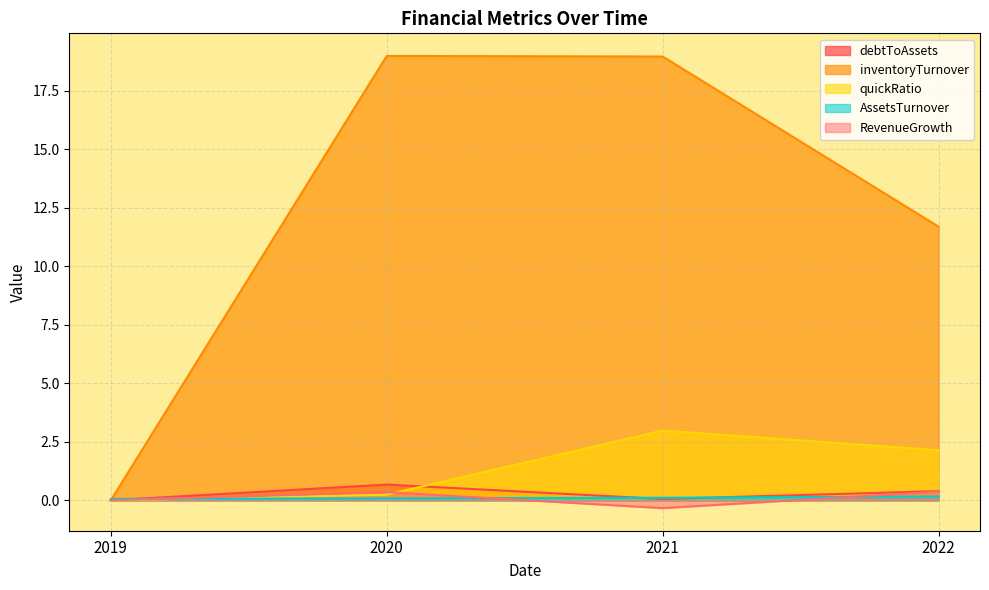

Where is the first local maximum for inventoryTurnover?

2020